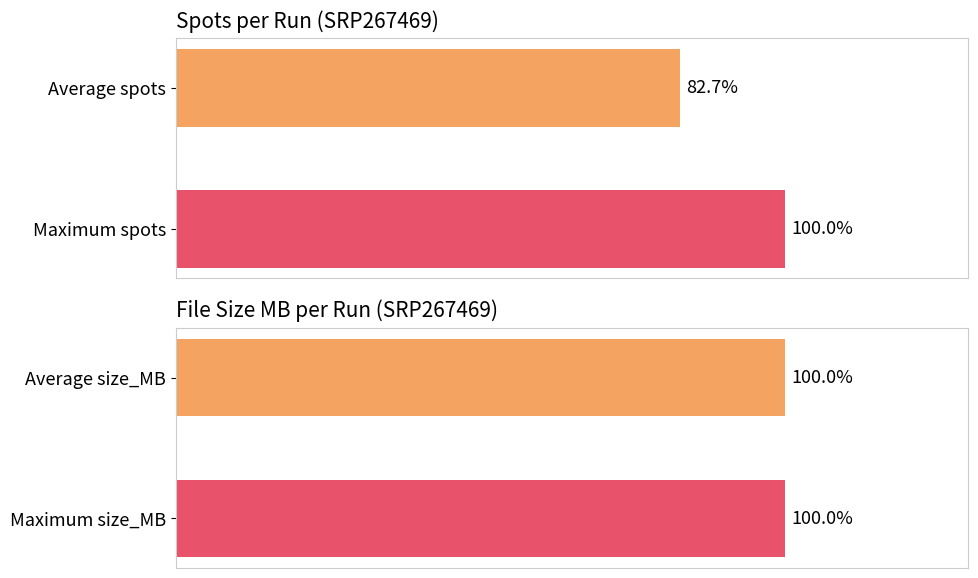

The value of spots at Average spots is 82.7. True or false?

True